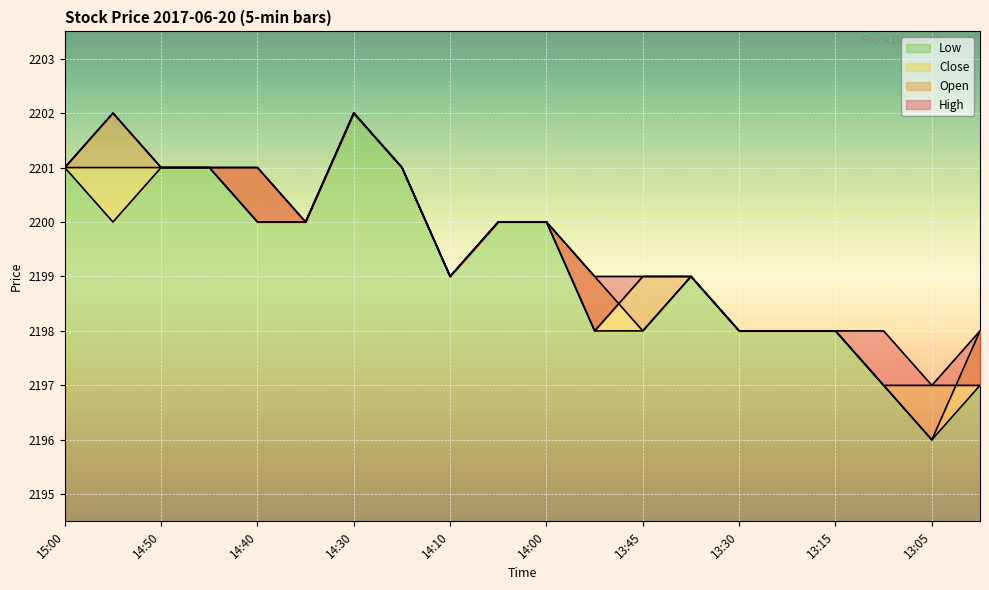

Is it true that High equals 2197 at 13:05?

True